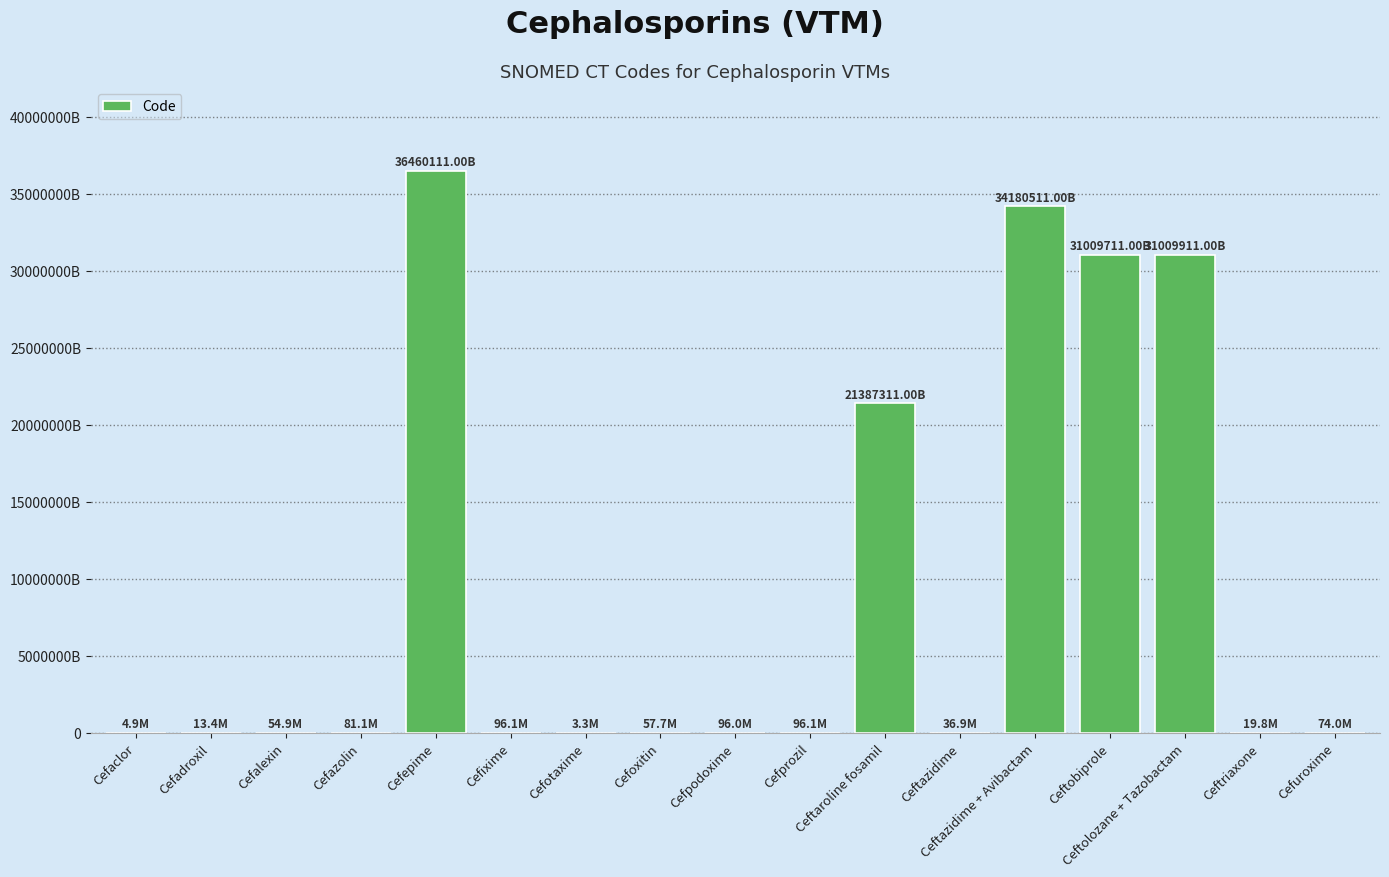

Are the bars horizontal?

No